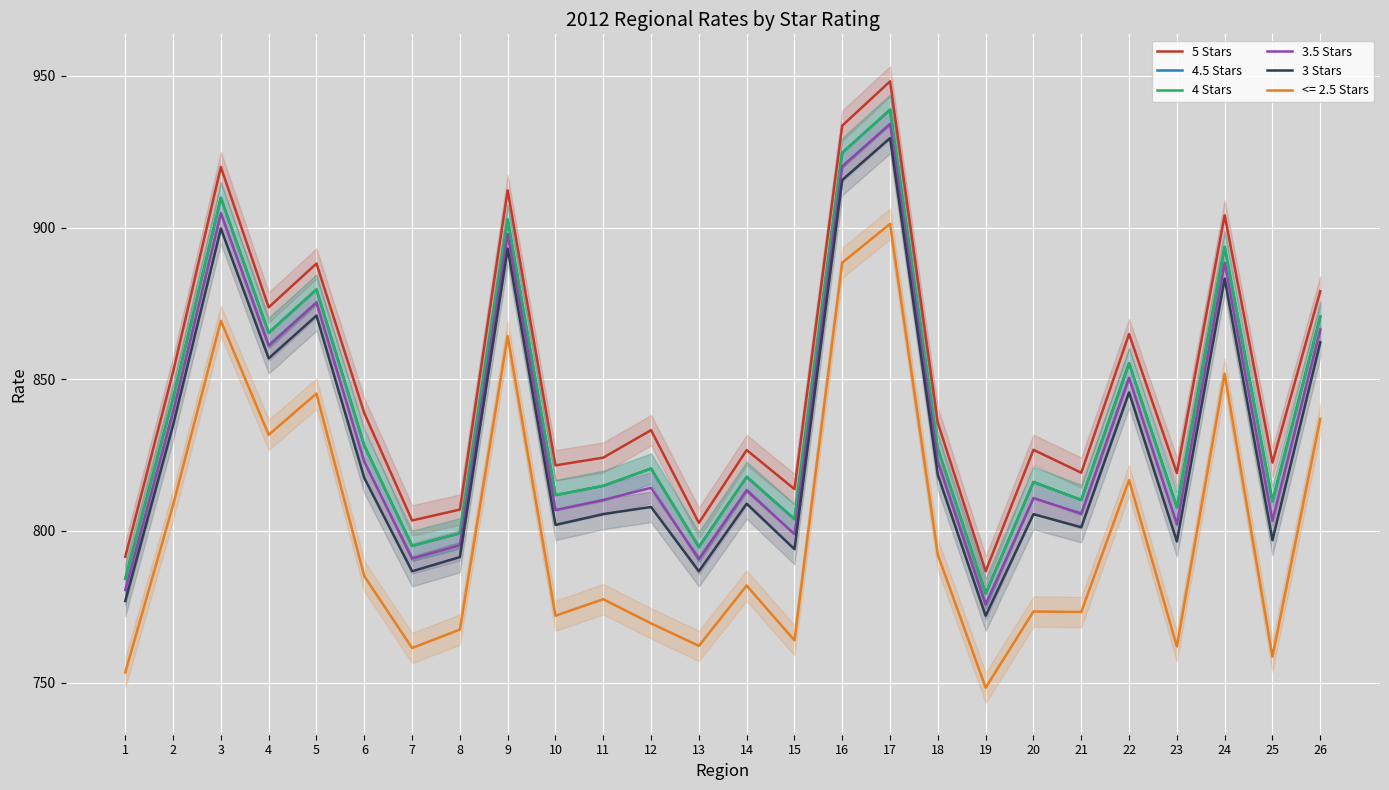

The value of 3 Stars at 17 is 929.5. True or false?

True